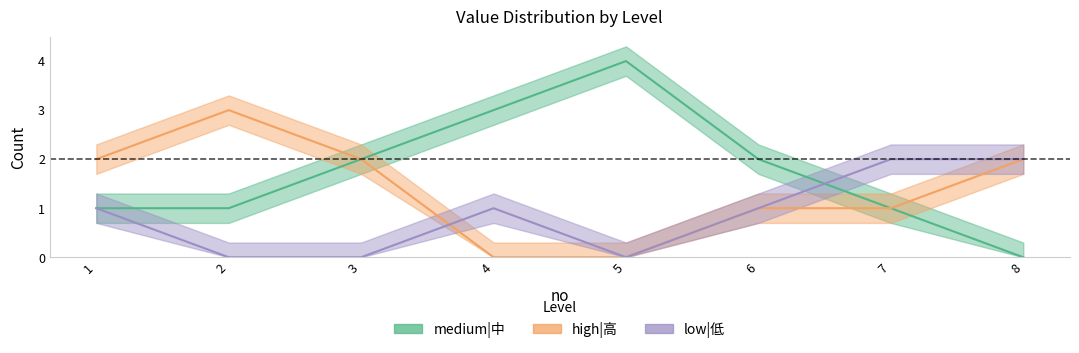

The value of high|高 at 2 is 5. True or false?

False